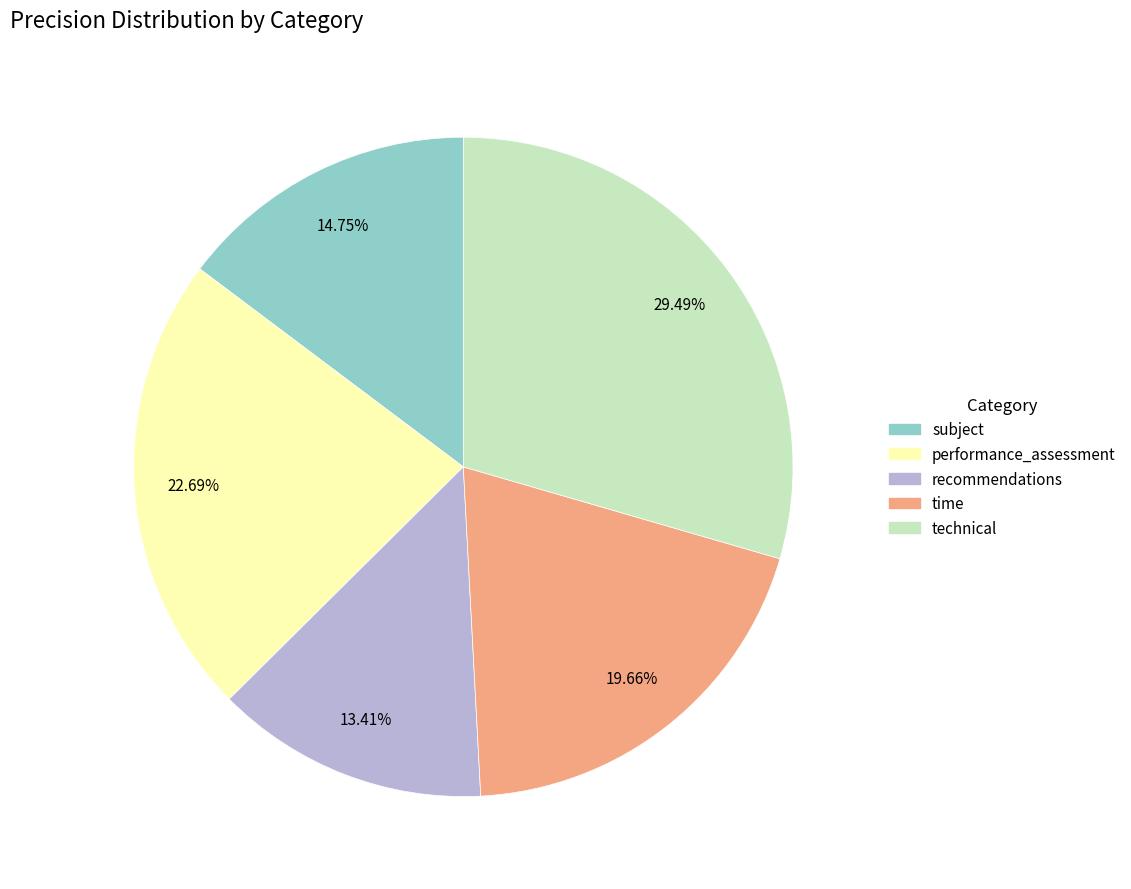

Is there a majority slice in this chart?

No